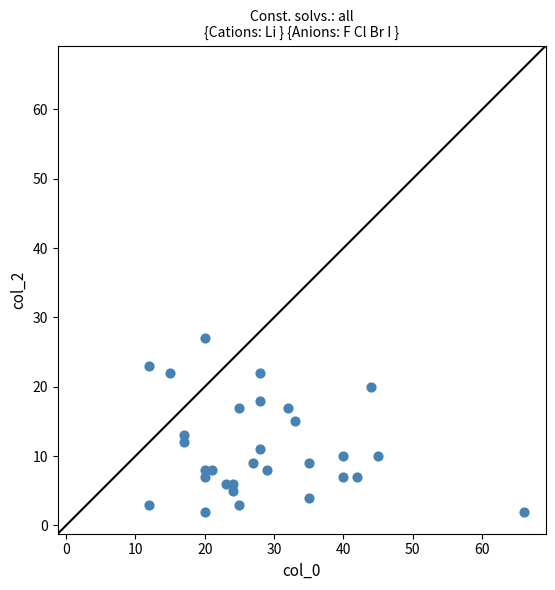

What is the range of X values (max minus min)?

54